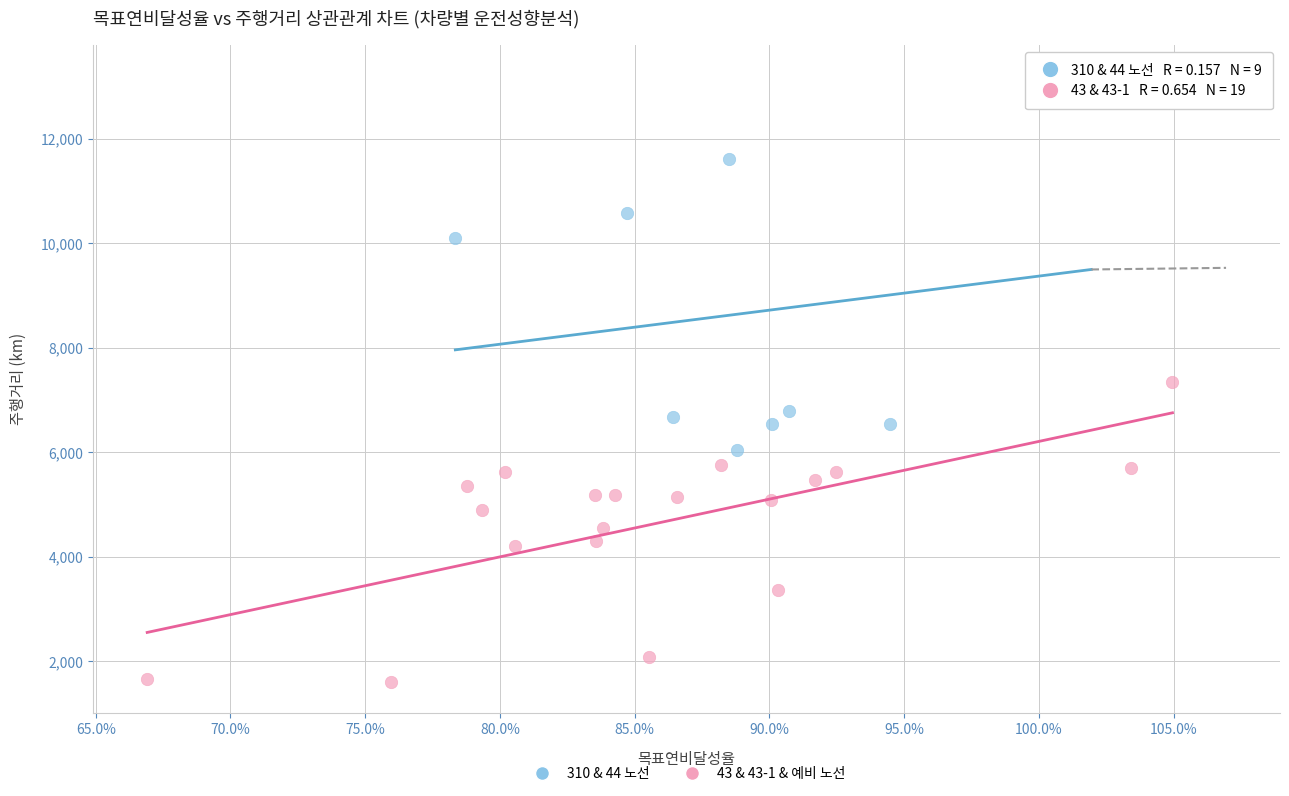

Which series contains the highest Y value?

310 & 44 노선